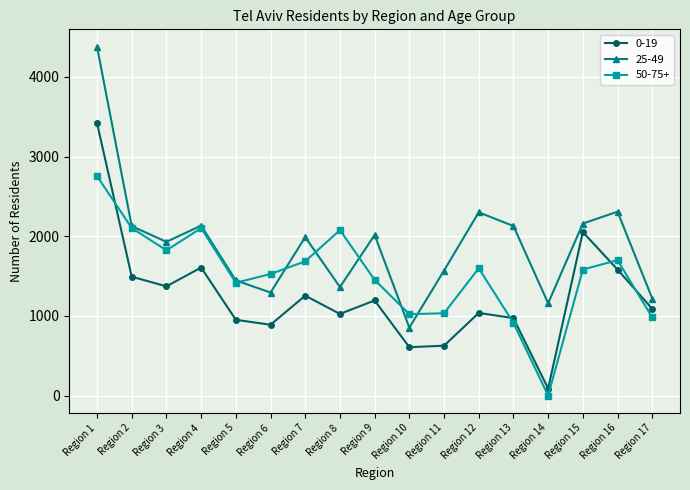

Where do 50-75+ and 0-19 first cross each other?

Region 1 and Region 2